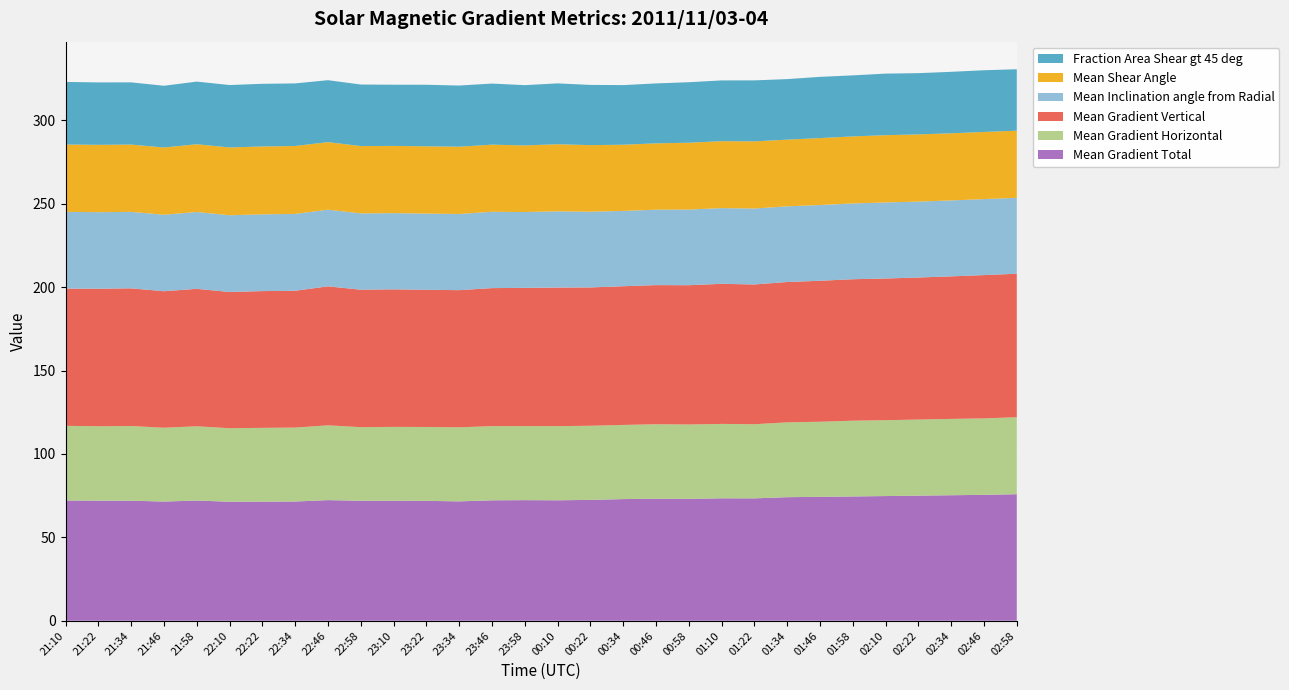

Reading left to right, list all the values displayed in this chart.

Mean Gradient Total: 21:10=72.1	21:22=72.0	21:34=72.0	21:46=71.5	21:58=72.1	22:10=71.4	22:22=71.4	22:34=71.5	22:46=72.3	22:58=72.0	23:10=72.0	23:22=71.9	23:34=71.6	23:46=72.2	23:58=72.3	00:10=72.2	00:22=72.5	00:34=72.9	00:46=73.2	00:58=73.1	01:10=73.4	01:22=73.4	01:34=74.1	01:46=74.3	01:58=74.5	02:10=74.8	02:22=75.0	02:34=75.3	02:46=75.5	02:58=75.9
Mean Gradient Horizontal: 21:10=44.8	21:22=44.6	21:34=44.8	21:46=44.3	21:58=44.5	22:10=44.1	22:22=44.2	22:34=44.3	22:46=44.8	22:58=44.1	23:10=44.3	23:22=44.3	23:34=44.4	23:46=44.5	23:58=44.4	00:10=44.5	00:22=44.4	00:34=44.5	00:46=44.7	00:58=44.6	01:10=44.6	01:22=44.4	01:34=44.9	01:46=45.0	01:58=45.4	02:10=45.5	02:22=45.6	02:34=45.8	02:46=45.8	02:58=46.2
Mean Gradient Vertical: 21:10=82.3	21:22=82.5	21:34=82.5	21:46=81.8	21:58=82.4	22:10=81.7	22:22=82.0	22:34=82.0	22:46=83.3	22:58=82.4	23:10=82.5	23:22=82.2	23:34=82.2	23:46=82.8	23:58=82.9	00:10=83.1	00:22=82.9	00:34=83.2	00:46=83.4	00:58=83.5	01:10=84.0	01:22=83.8	01:34=84.2	01:46=84.5	01:58=84.8	02:10=85.0	02:22=85.2	02:34=85.5	02:46=85.9	02:58=86.0
Mean Inclination angle from Radial: 21:10=46.0	21:22=45.9	21:34=45.8	21:46=45.8	21:58=46.1	22:10=46.0	22:22=46.0	22:34=46.1	22:46=45.9	22:58=45.8	23:10=45.7	23:22=45.7	23:34=45.7	23:46=45.8	23:58=45.5	00:10=45.7	00:22=45.4	00:34=45.1	00:46=45.2	00:58=45.4	01:10=45.4	01:22=45.5	01:34=45.4	01:46=45.4	01:58=45.4	02:10=45.6	02:22=45.5	02:34=45.5	02:46=45.6	02:58=45.5
Mean Shear Angle: 21:10=40.4	21:22=40.4	21:34=40.4	21:46=40.3	21:58=40.6	22:10=40.6	22:22=40.7	22:34=40.7	22:46=40.5	22:58=40.4	23:10=40.3	23:22=40.3	23:34=40.3	23:46=40.2	23:58=39.9	00:10=40.2	00:22=39.9	00:34=39.7	00:46=39.8	00:58=40.1	01:10=40.1	01:22=40.3	01:34=40.0	01:46=40.1	01:58=40.2	02:10=40.3	02:22=40.3	02:34=40.2	02:46=40.3	02:58=40.3
Fraction Area Shear gt 45 deg: 21:10=37.5	21:22=37.4	21:34=37.3	21:46=37.0	21:58=37.6	22:10=37.4	22:22=37.6	22:34=37.5	22:46=37.1	22:58=36.9	23:10=36.7	23:22=36.9	23:34=36.7	23:46=36.6	23:58=36.1	00:10=36.5	00:22=36.1	00:34=35.8	00:46=35.9	00:58=36.3	01:10=36.4	01:22=36.6	01:34=36.3	01:46=36.7	01:58=36.6	02:10=36.9	02:22=36.7	02:34=36.9	02:46=37.0	02:58=36.8